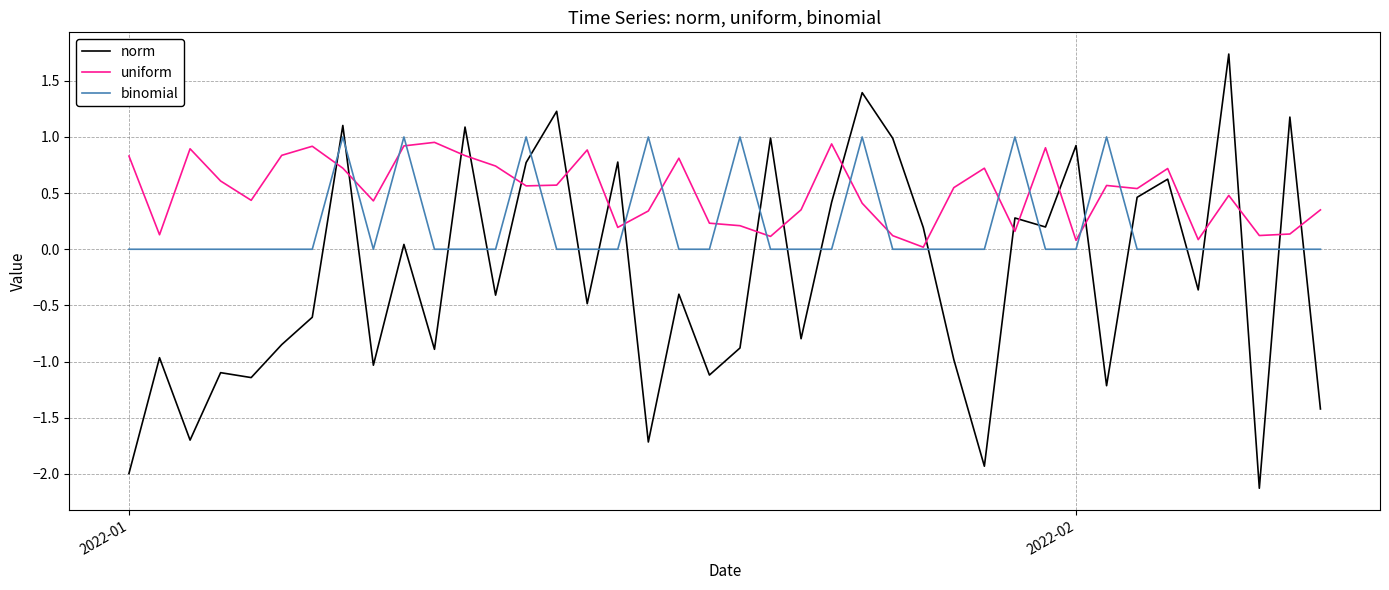

What are all the series names shown in the legend?

norm, uniform, binomial